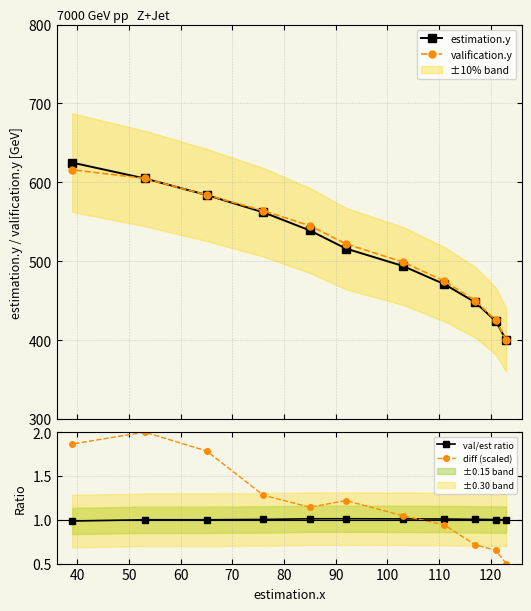

What is the value of the valification.y point at the 1st from the left?

616